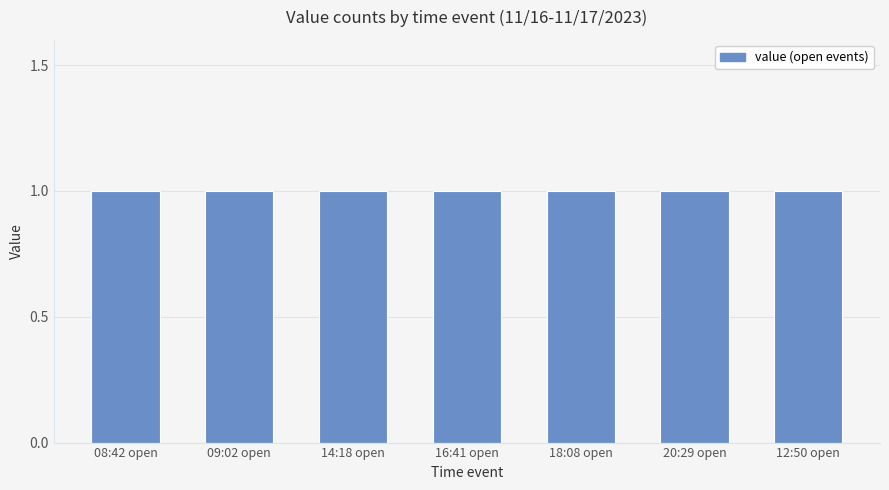

Approximately how many times larger is the value at 18:08:57 compared to 09:02:47?

1.0